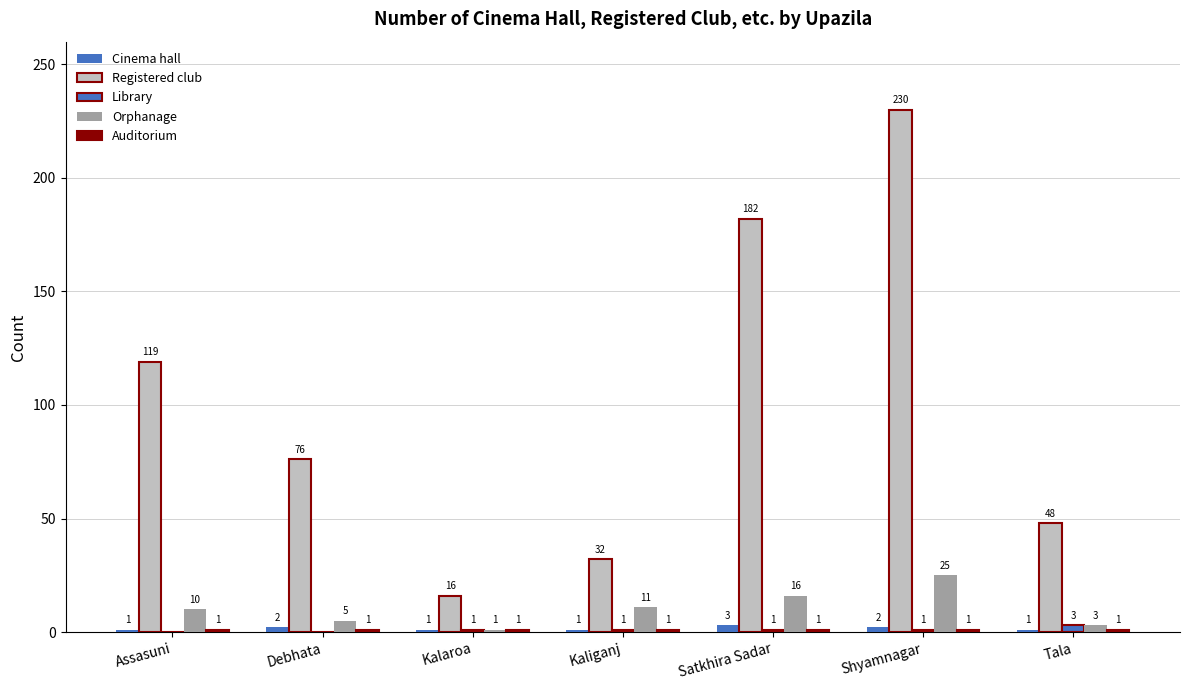

What is the difference between the second highest and minimum values in the Library series?

1